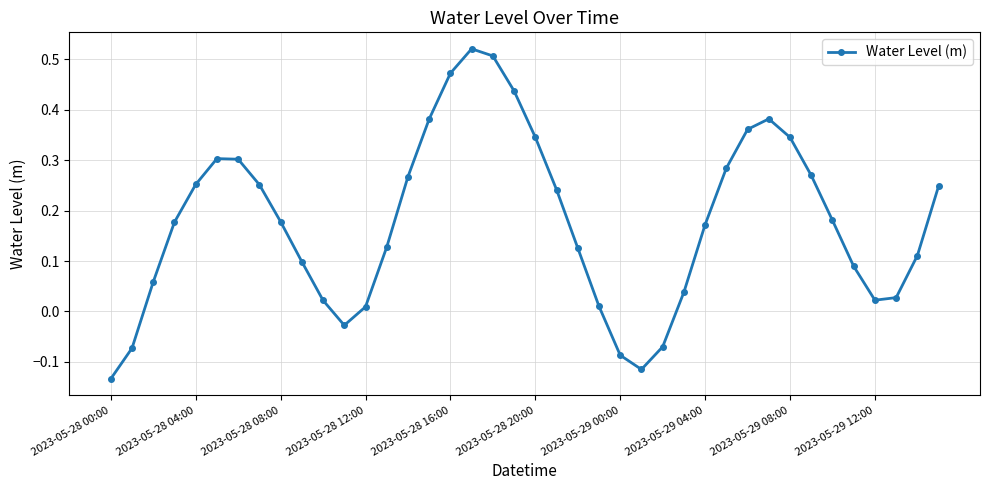

What is the difference between the maximum and minimum values?

0.7